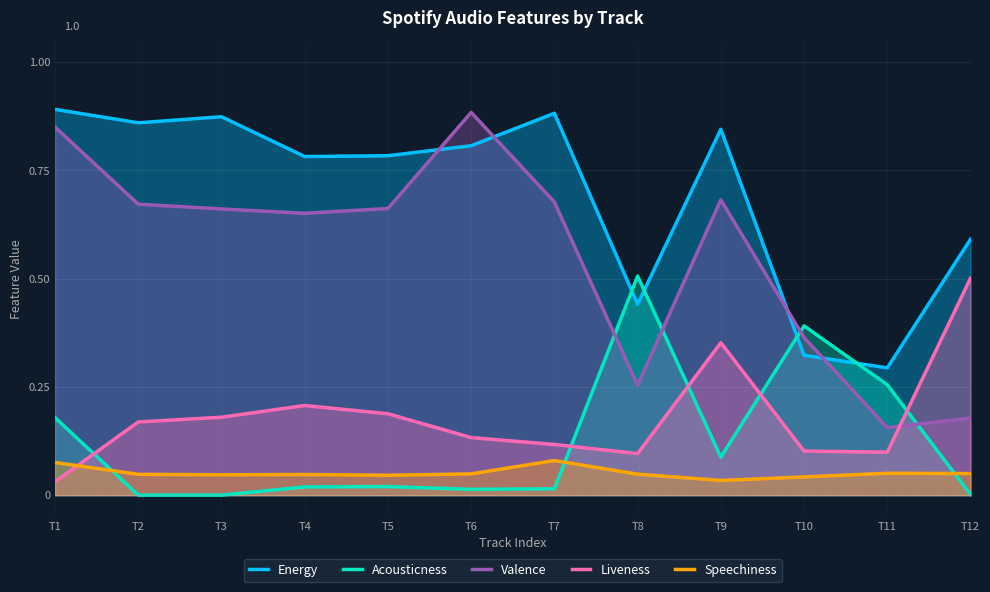

What is the maximum value for Speechiness?

0.1